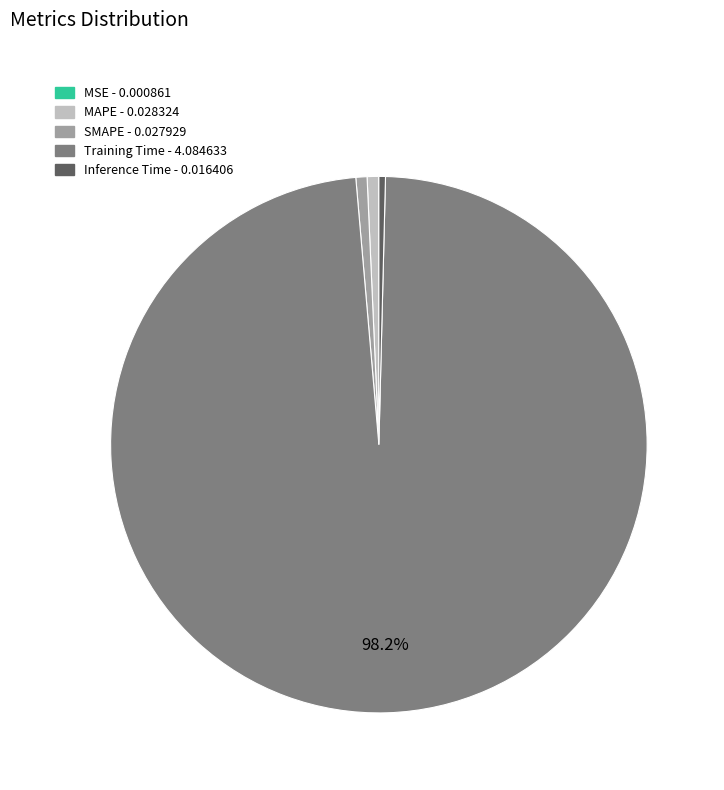

Which has a higher value, Training Time or Inference Time?

Training Time